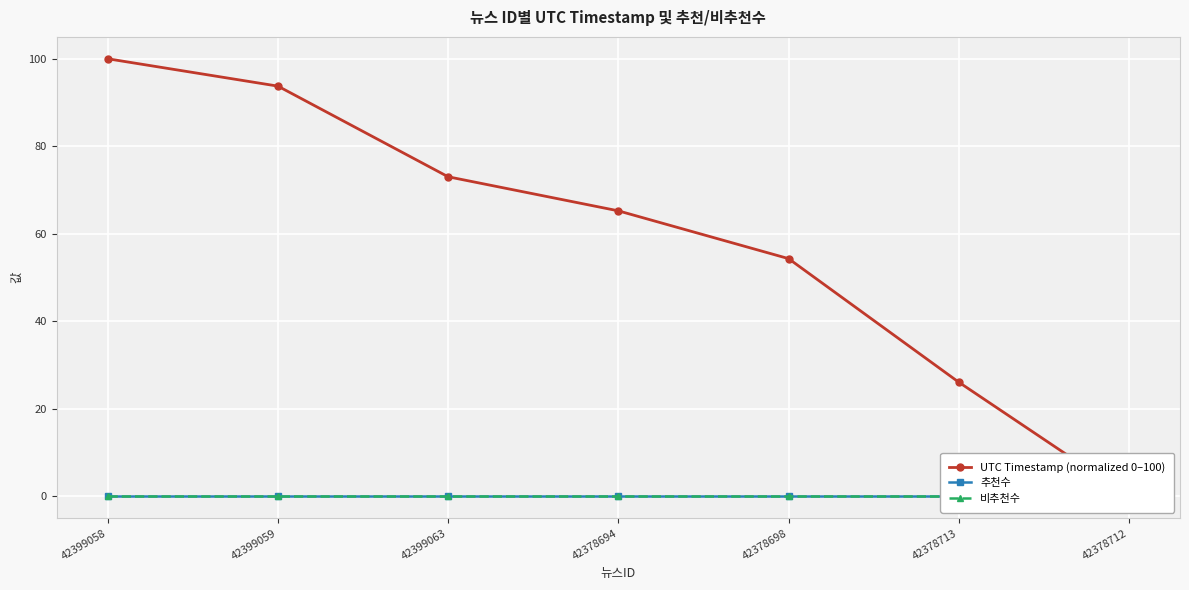

What are all the series names shown in the legend?

UTC Timestamp (normalized 0–100), 추천수, 비추천수